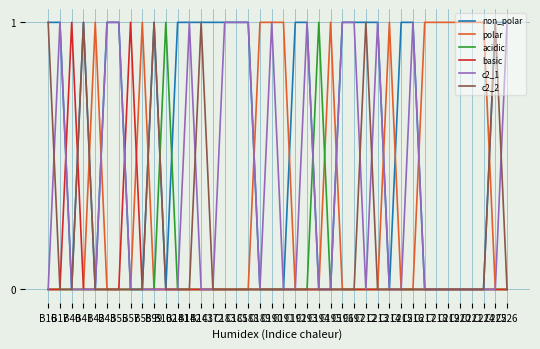

How many lines are shown in the chart?

6